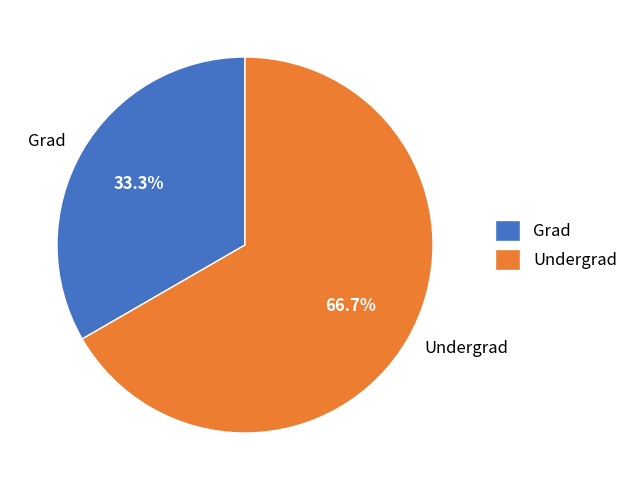

What percentage is the Grad slice, to the nearest percent?

33%